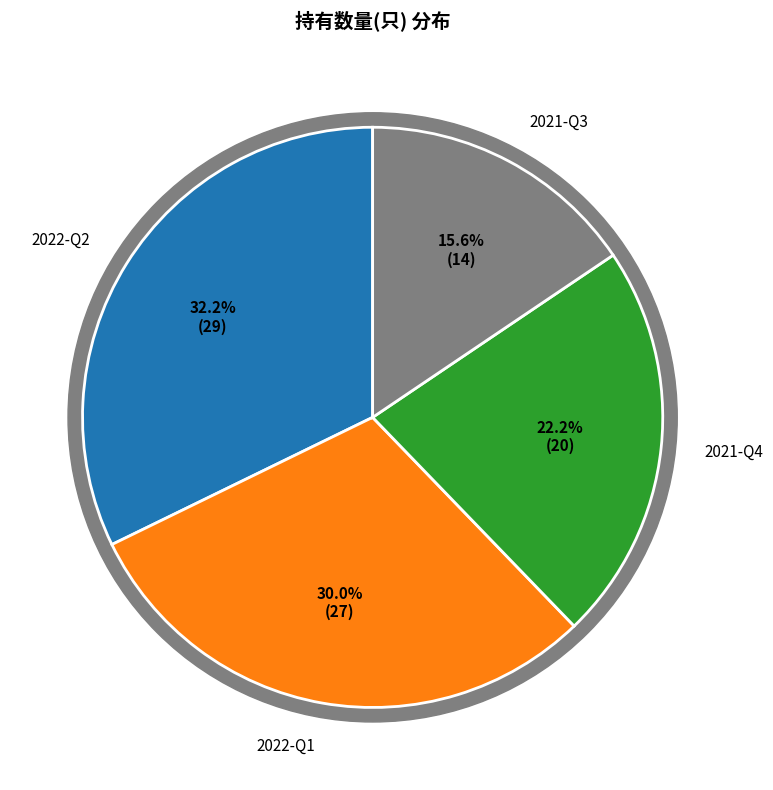

Does 2022-Q1 represent more than half of the total?

No